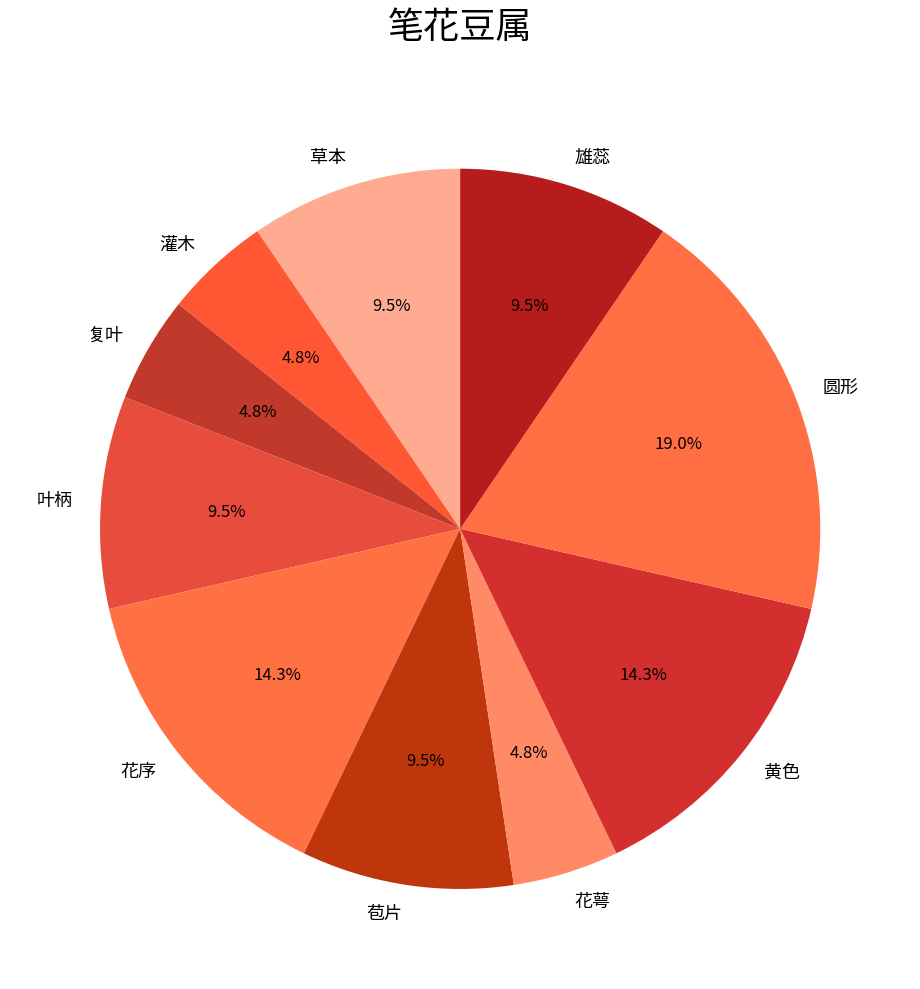

Combined, do 雄蕊 and 花萼 account for over 50%?

No